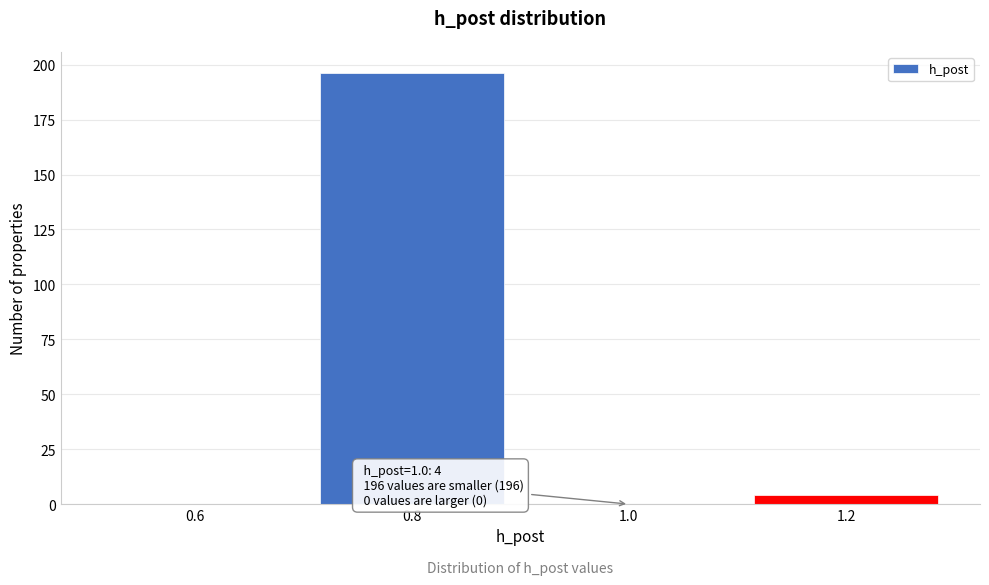

Reading left to right, what are all the values shown in this chart?

0.6=0	0.8=196	1.0=0	1.2=4